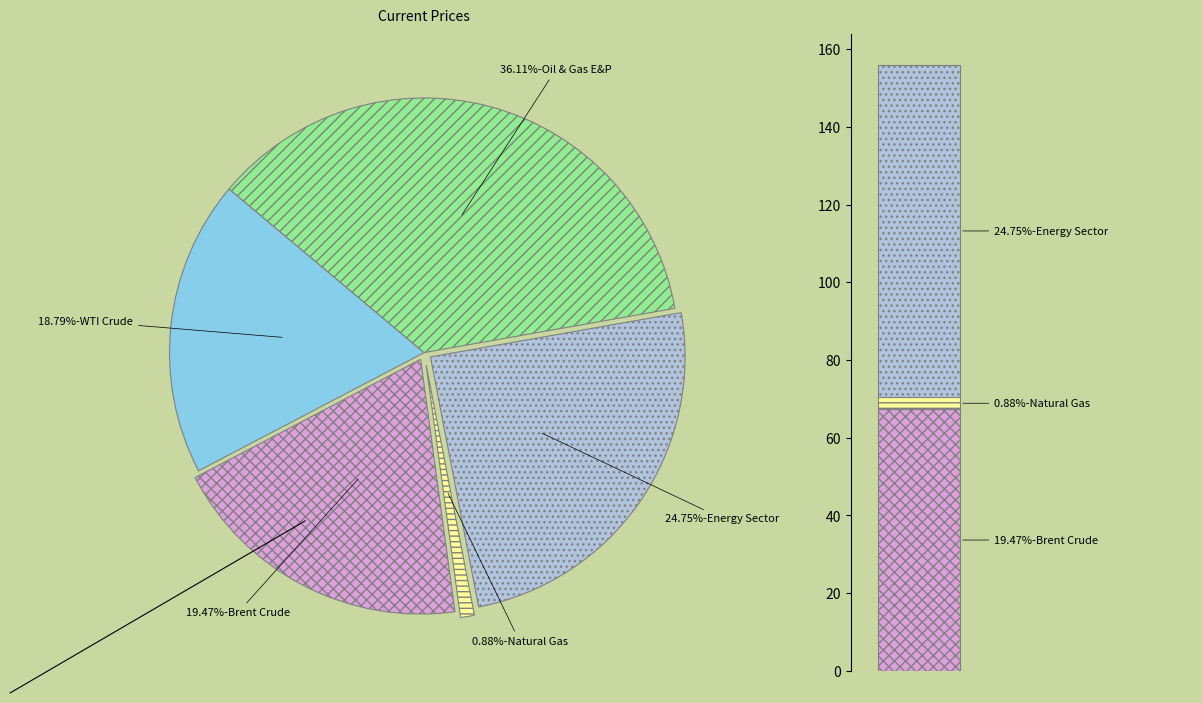

To the nearest percent, what is the average slice percentage?

20%